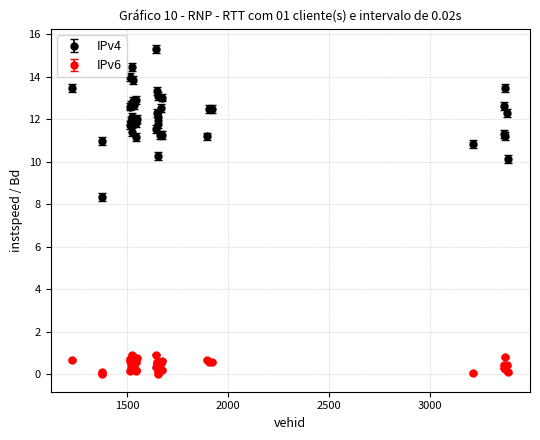

Which series has the widest spread of values?

IPv4